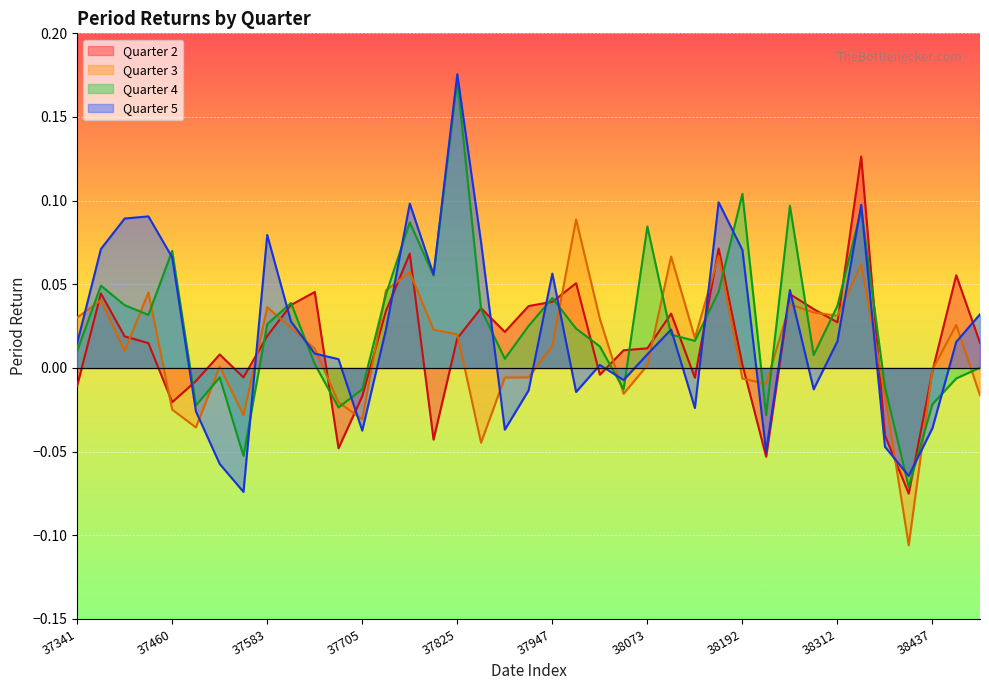

What are all the series names shown in the legend?

2, 3, 4, 5